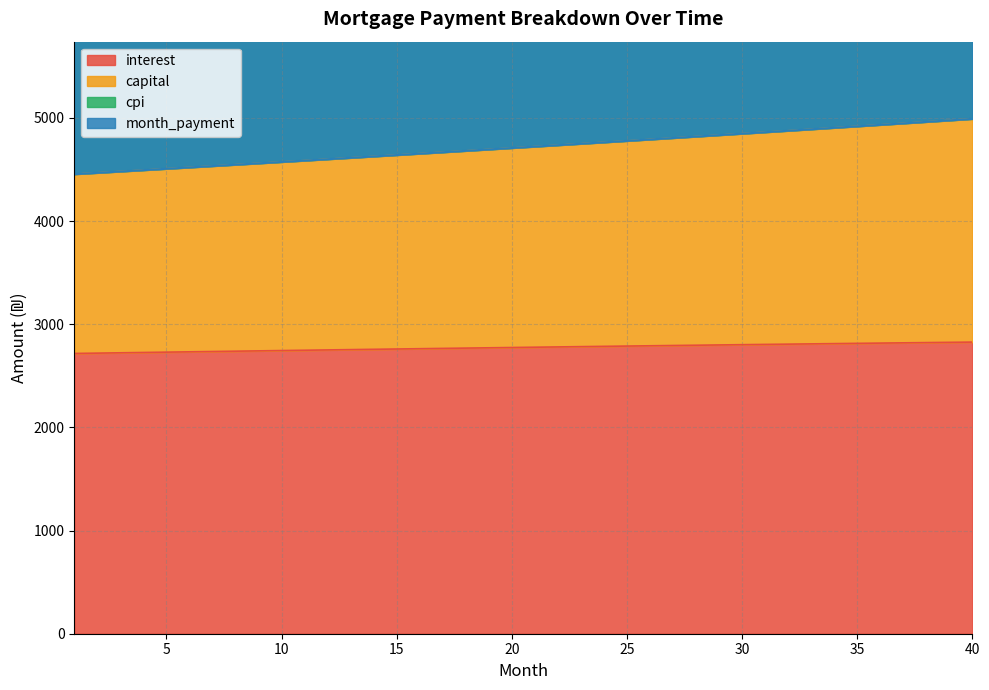

What is the maximum value for interest?

2826.4